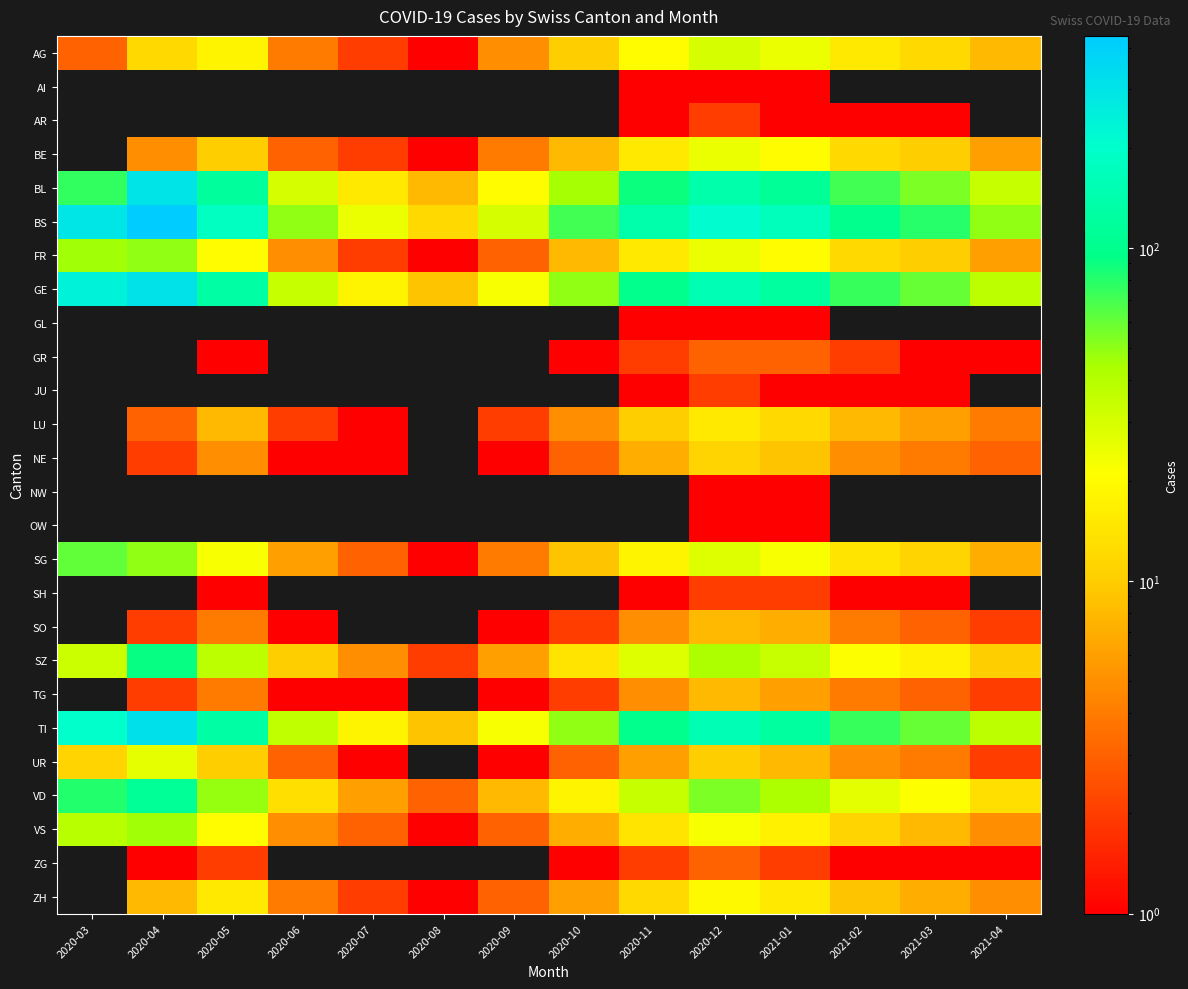

Rank the series by their average value, from highest to lowest.

AI, AR, BE, BS, GE, BL, AG, GL, GR, JU, LU, NE, NW, OW, SG, SH, SO, SZ, TG, TI, UR, VD, VS, ZG, ZH, FR